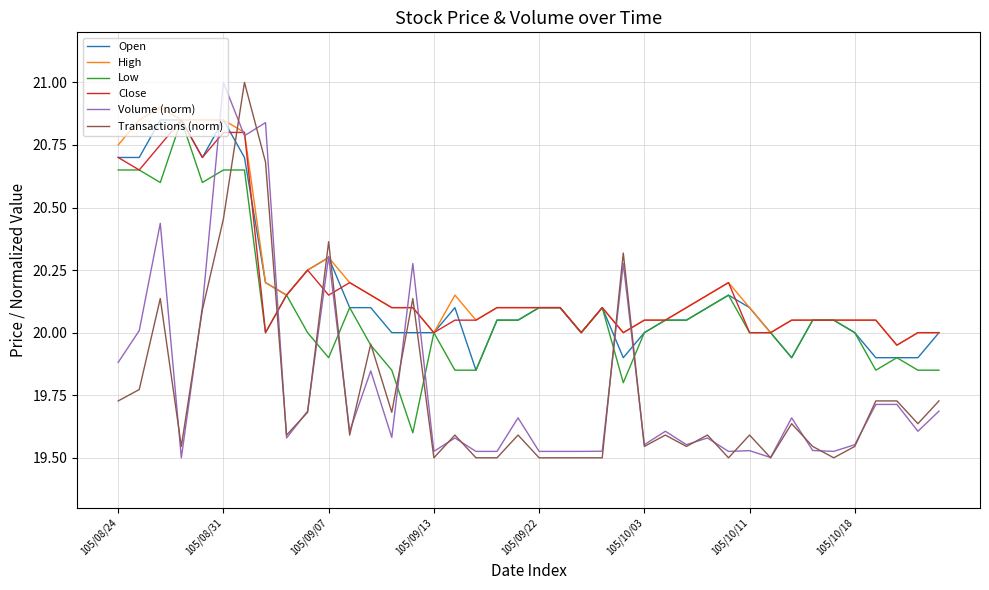

True or false: Transactions (norm) and High intersect in this chart.

True